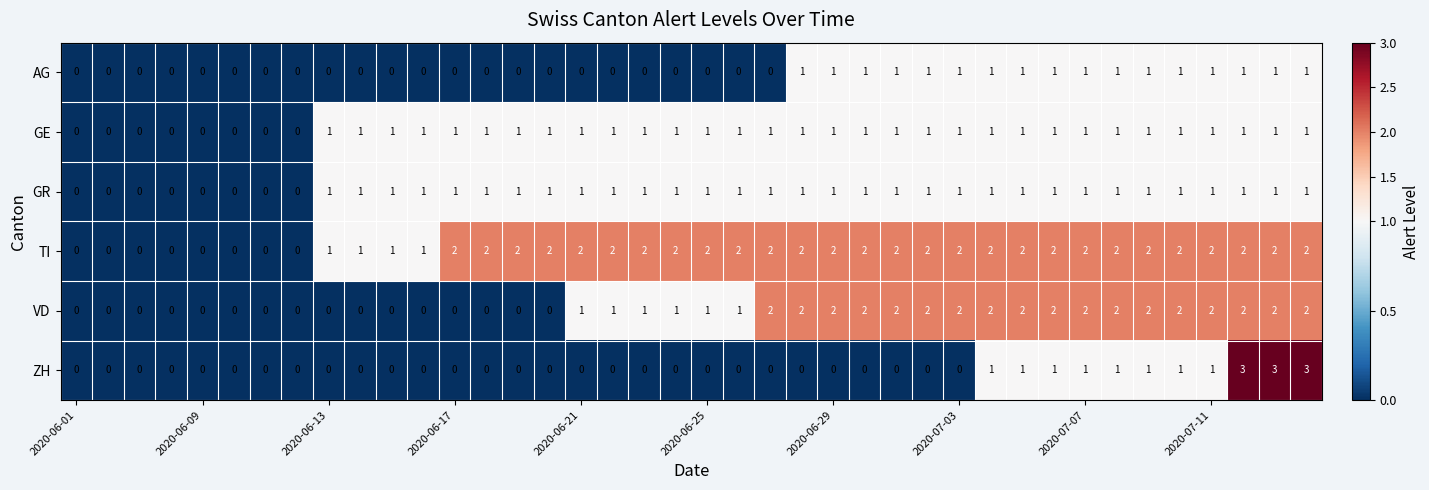

Which series has the widest spread of values?

ZH